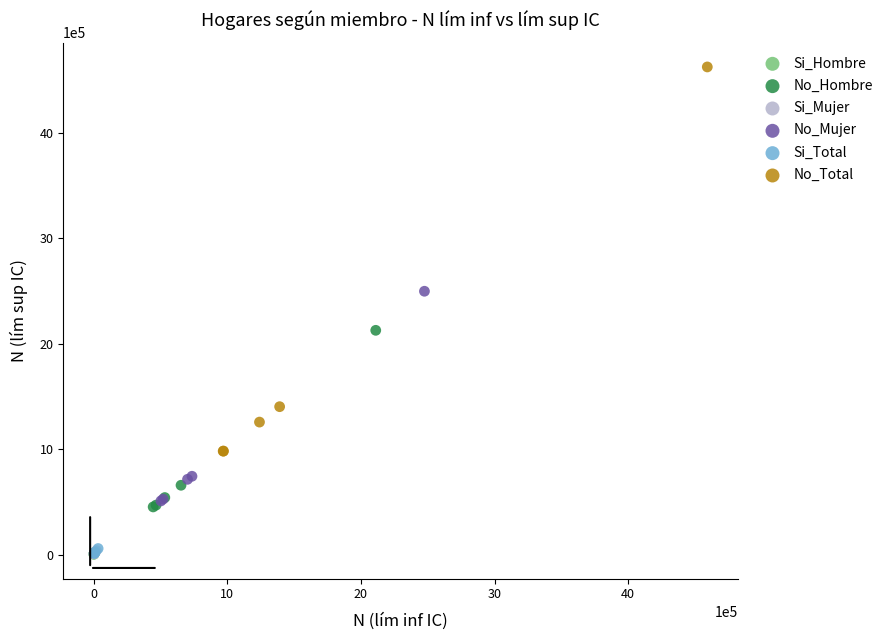

Which series has the widest spread of Y values?

No_Total